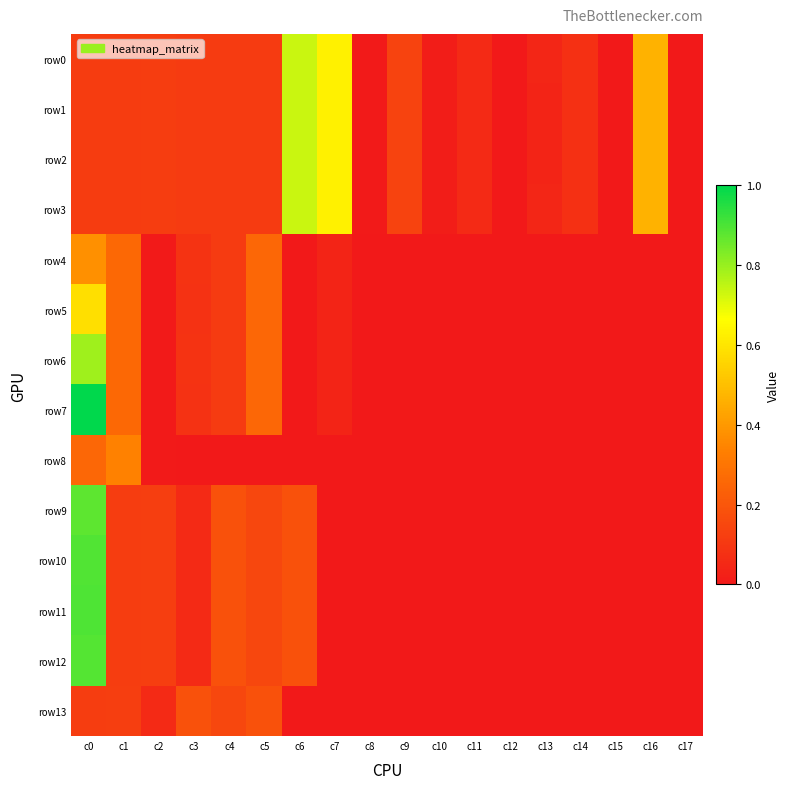

Between c0 and c5, which series saw the biggest shift?

row11